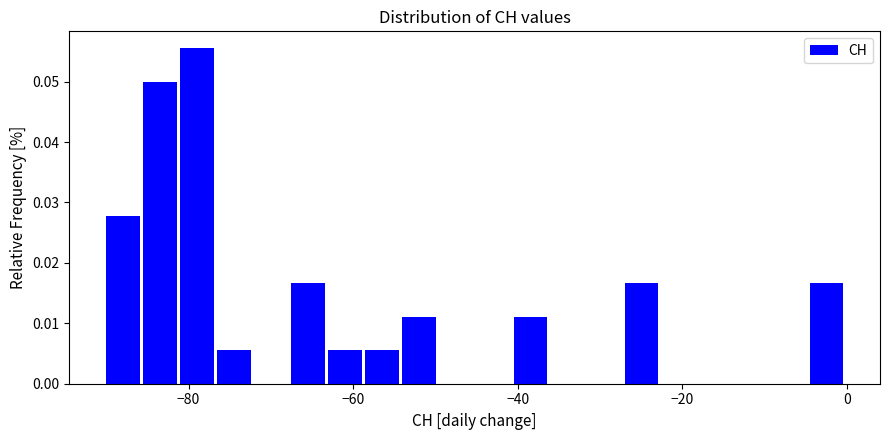

Around what value on the x-axis is the tallest bar? Give the approximate position of its centre, as read against the axis.

-78